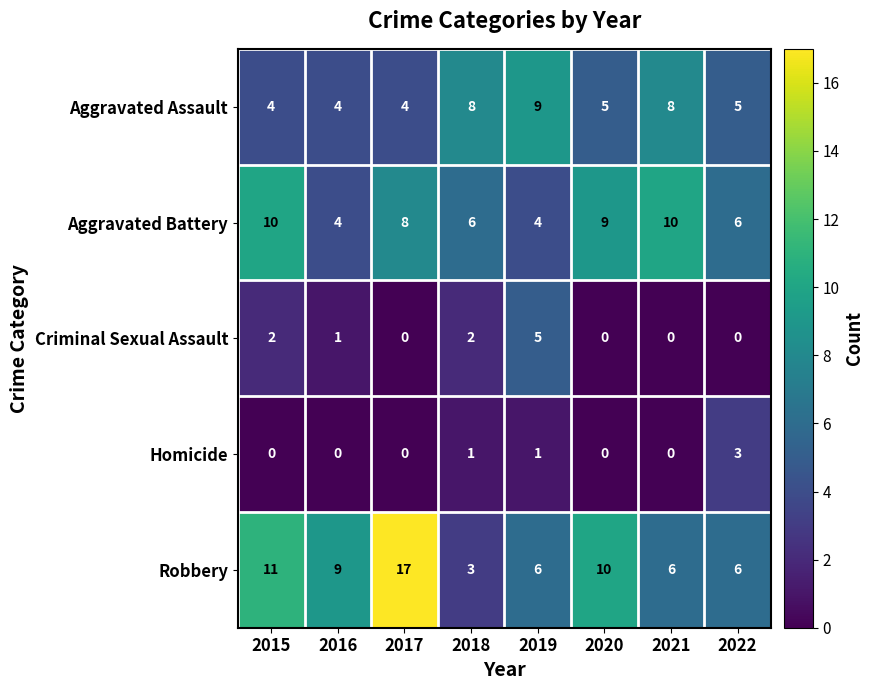

What is the spread (max minus min) of values at 2019?

8